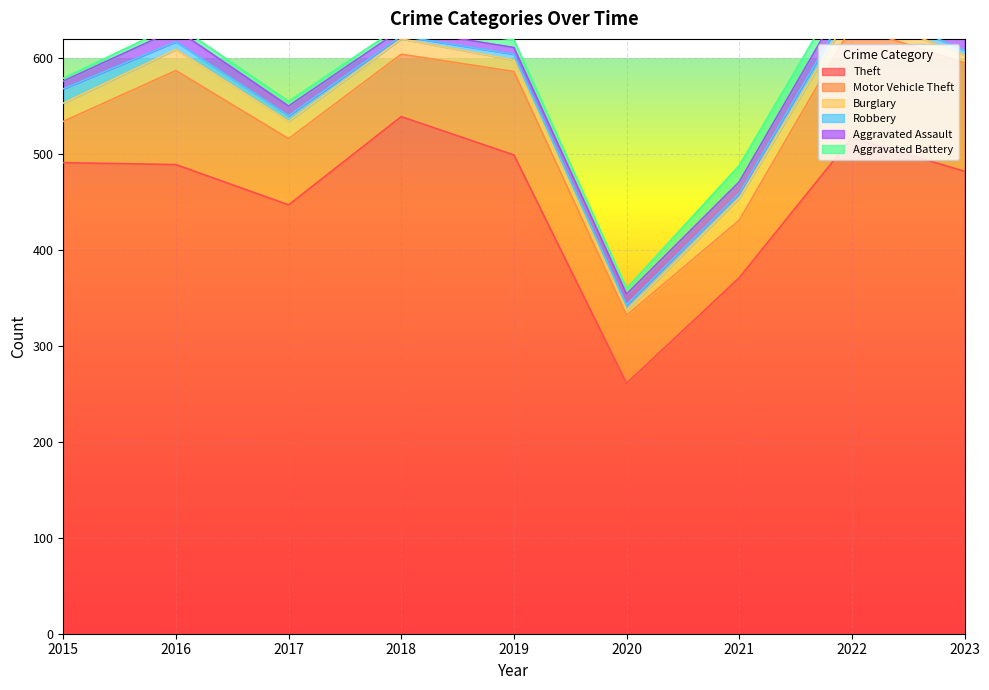

The Robbery series shows 9 at 2017. True or false?

False